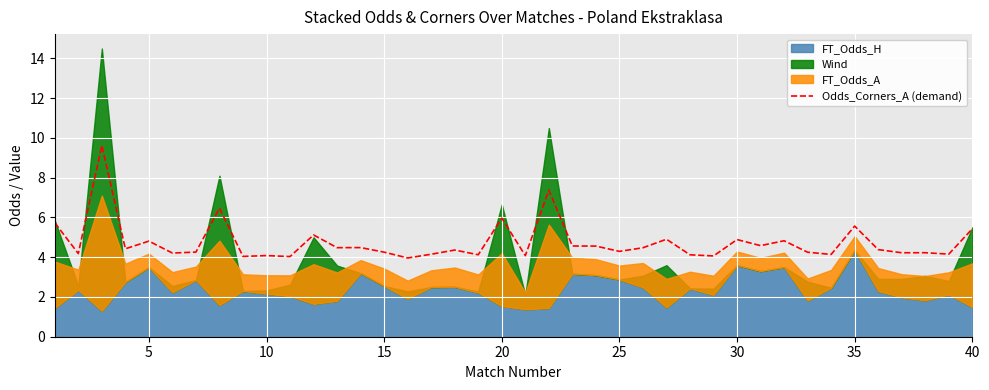

How many interior local valleys (lower than both neighbors) does the data have?

15